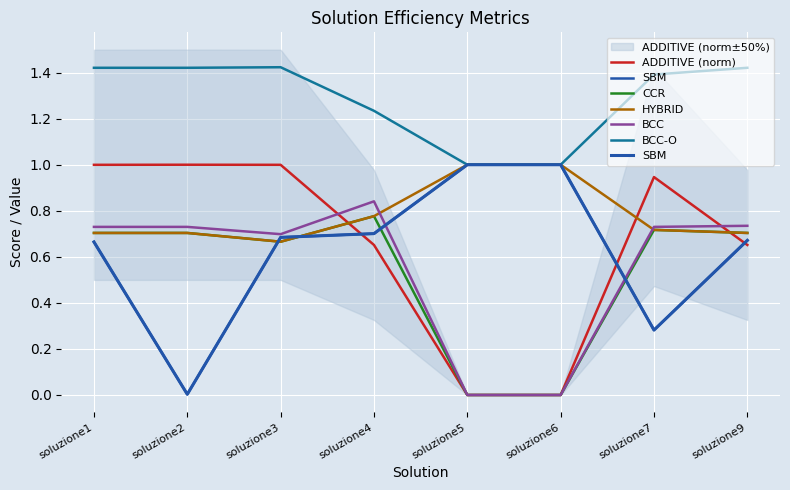

True or false: BCC and ADDITIVE (norm) intersect in this chart.

True